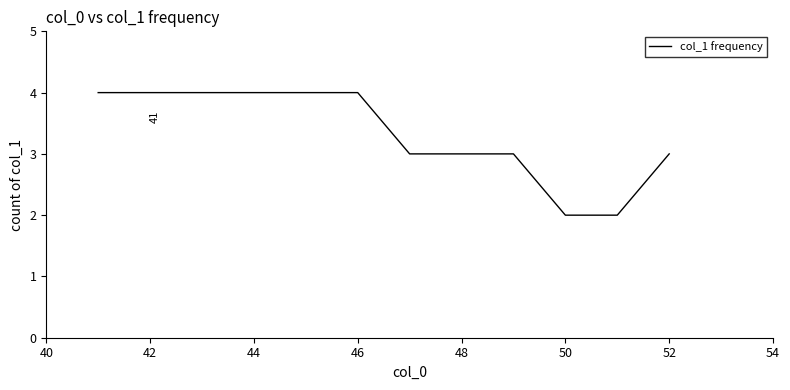

What is the greatest value displayed?

4